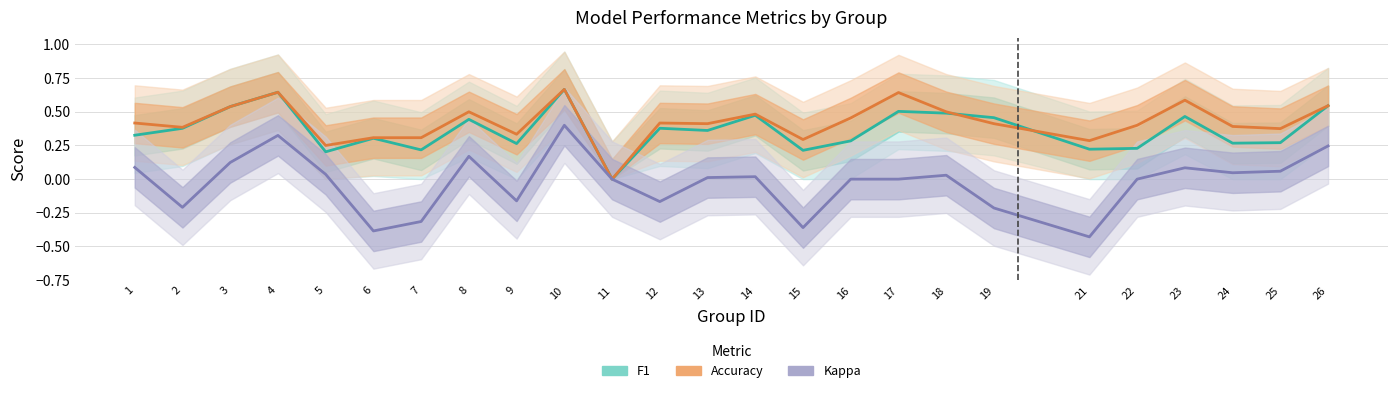

How many accuracy values are between 0 and 1?

25